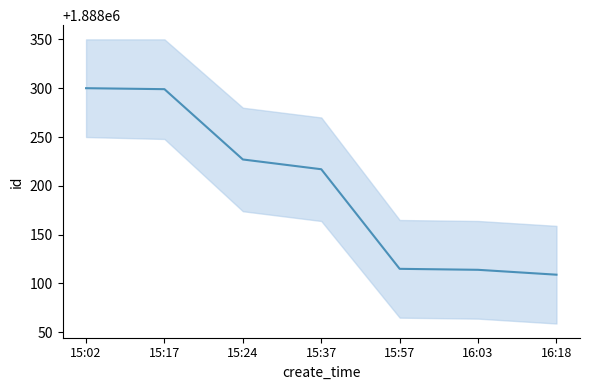

The chart shows a value of 1888300 at 15:02. True or false?

True